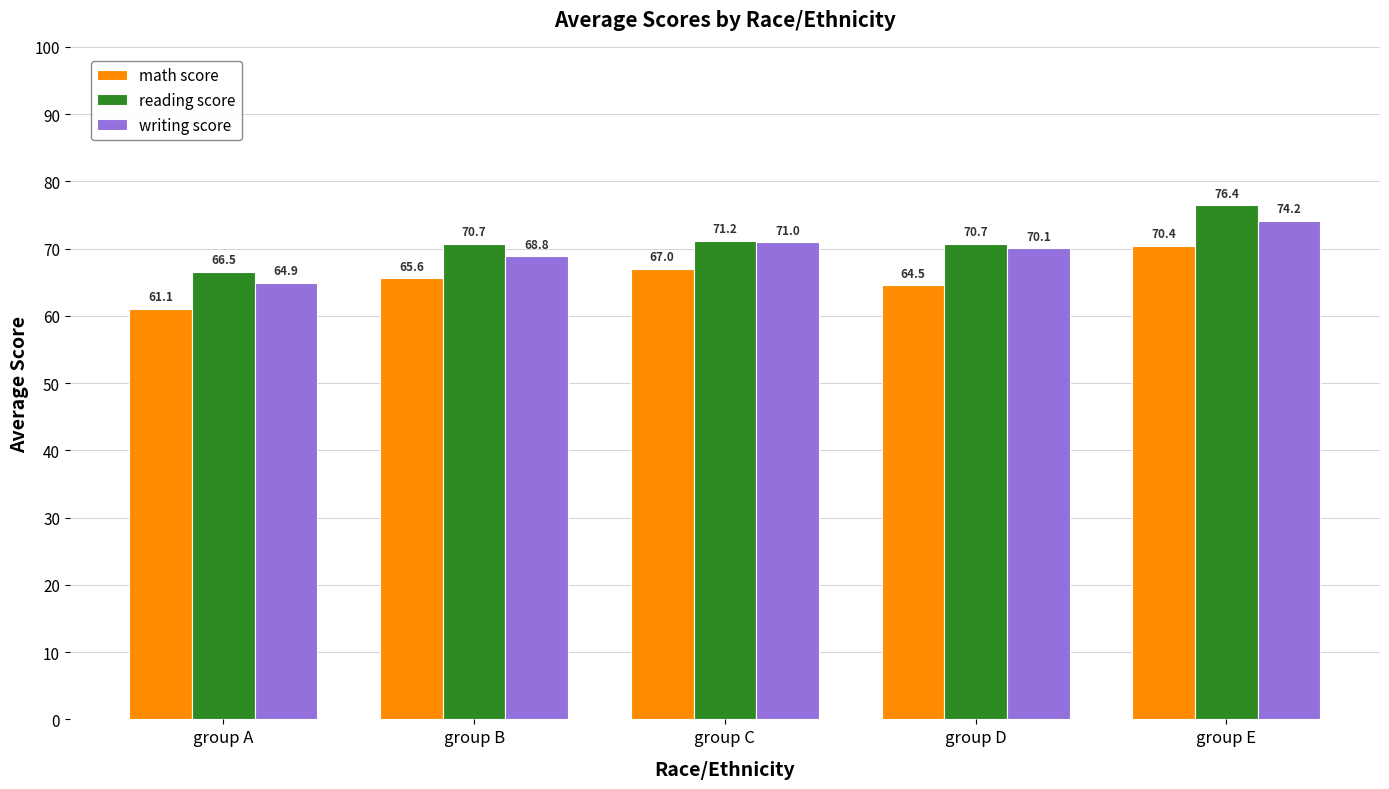

How many bars are there in each group?

3